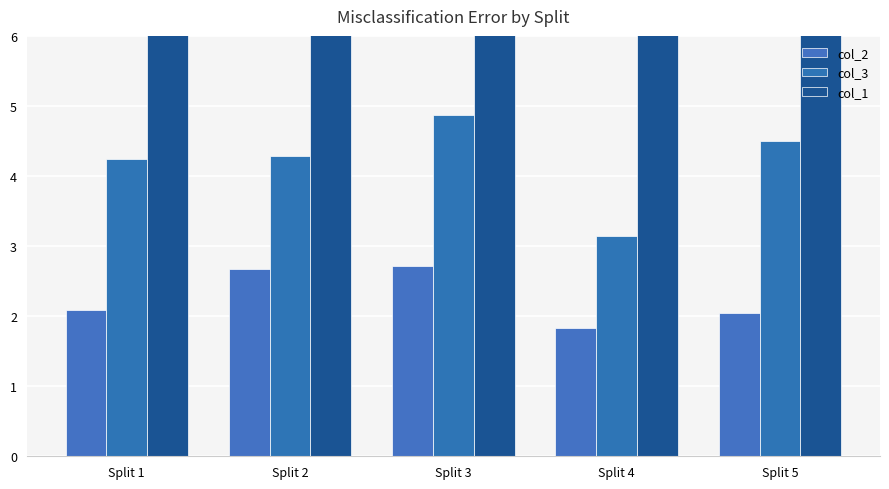

What are all the series names shown in the legend?

col_2, col_3, col_1